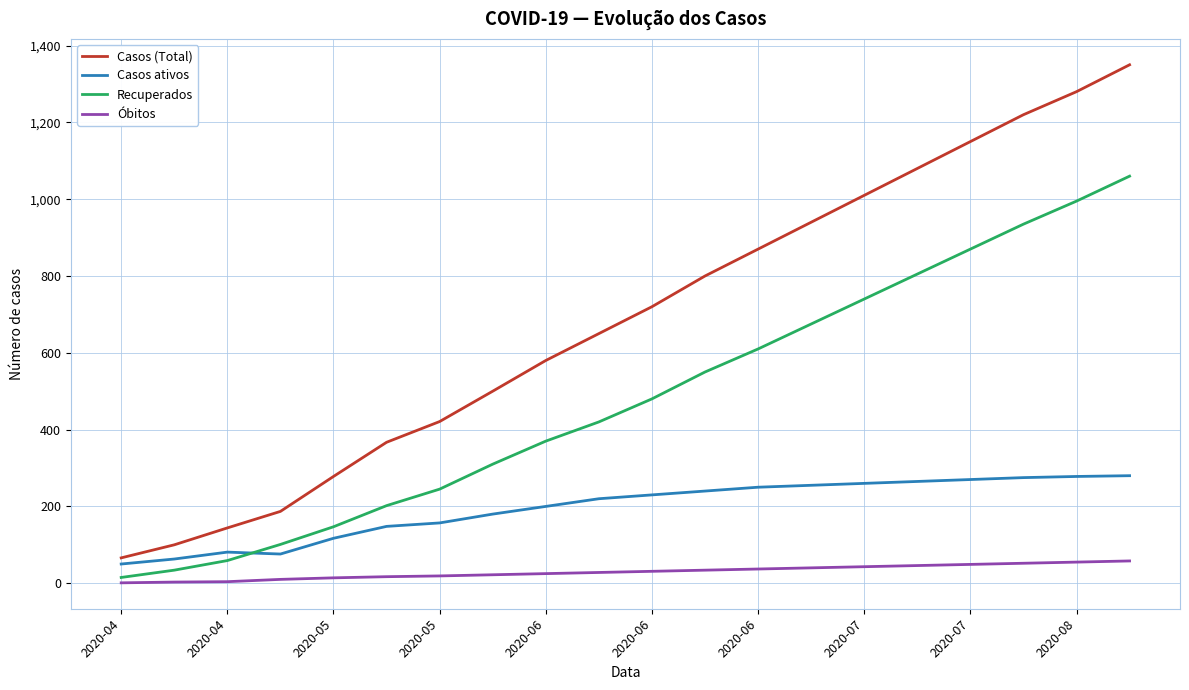

What is the smallest value displayed?

1